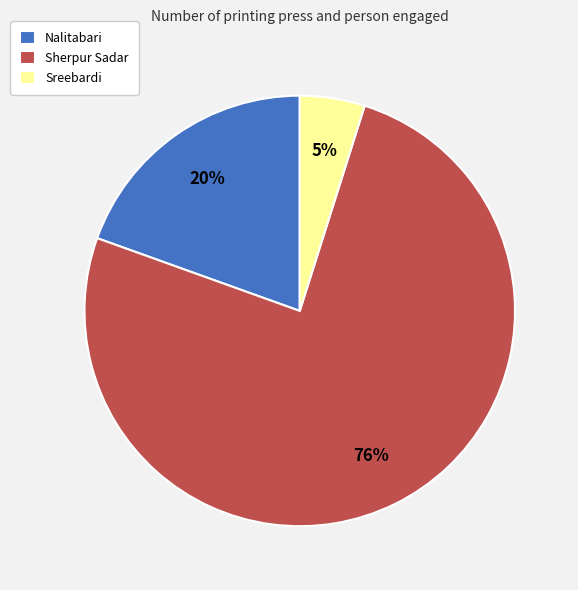

To the nearest percent, what percentage of the pie is Sreebardi?

5%